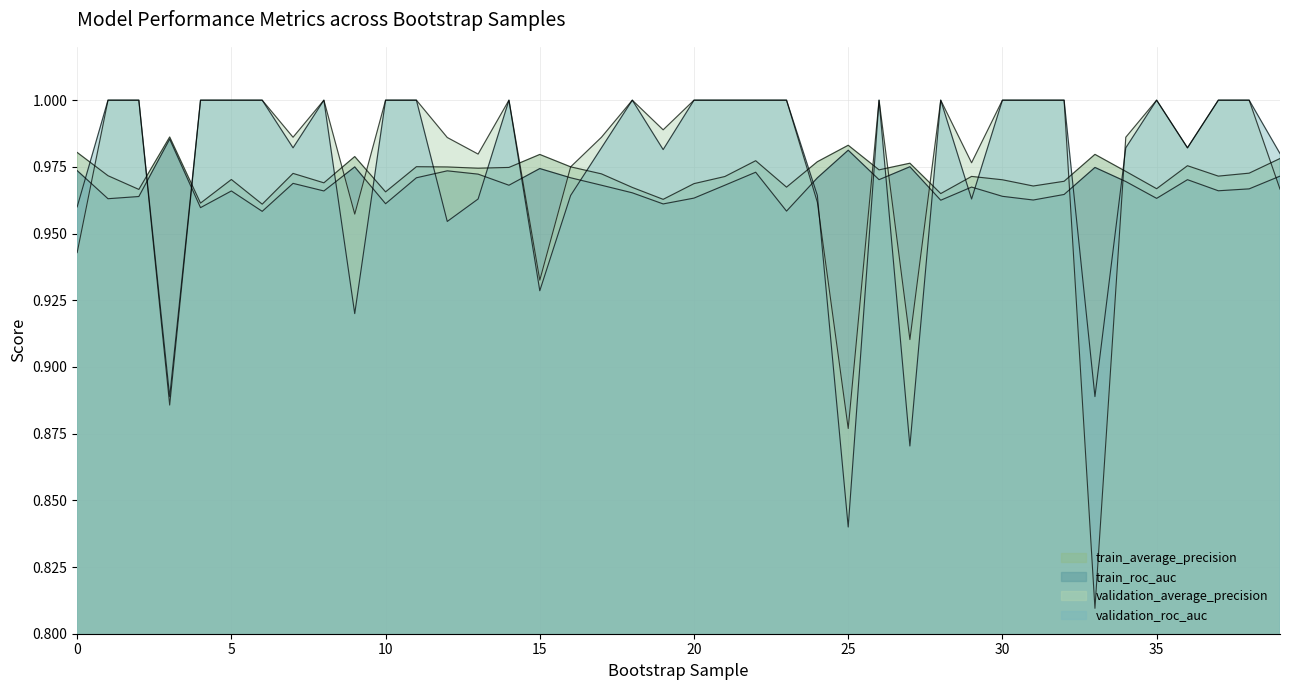

What is the approximate value of train_average_precision at 16?

1.0